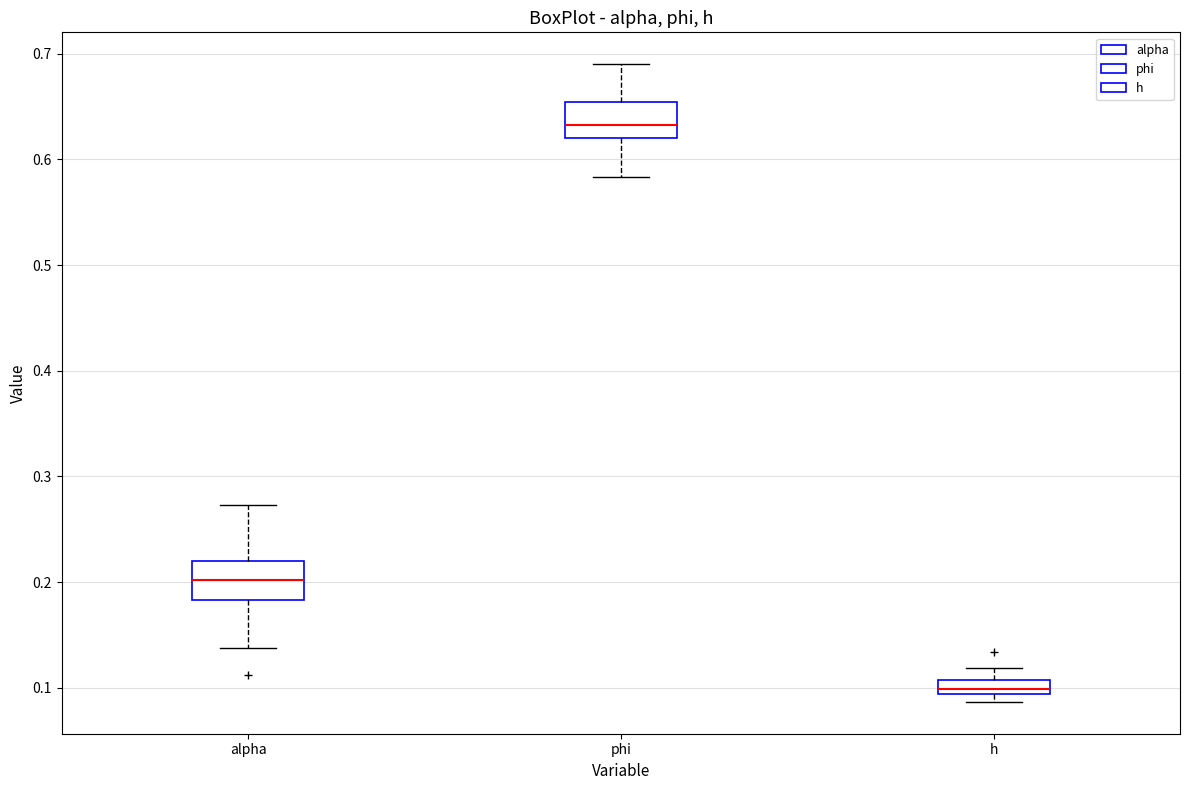

Where does the median line of the box for phi sit on the y-axis? The values are not printed on the chart, so give them approximately, as read against the axis.

0.63